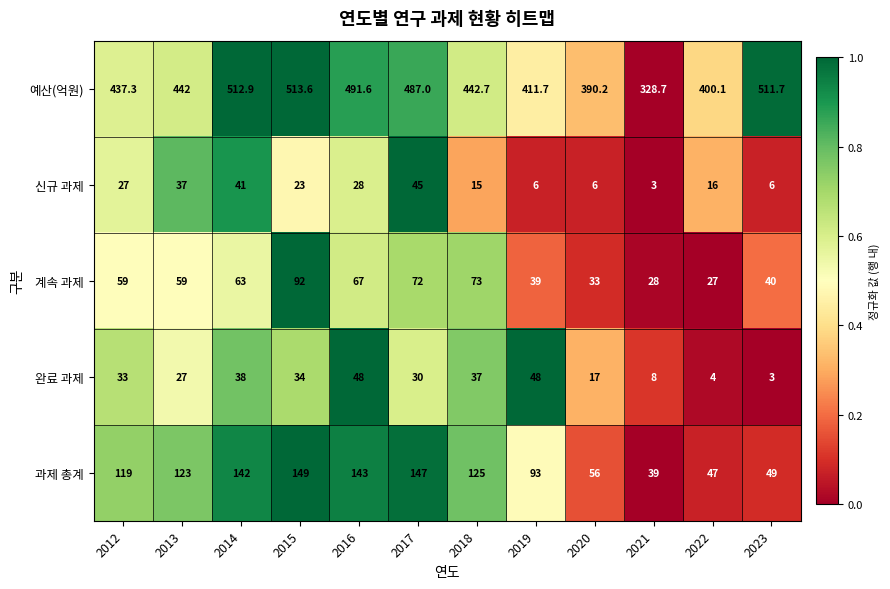

What is the approximate value of 완료 과제 at 2021?

8.0